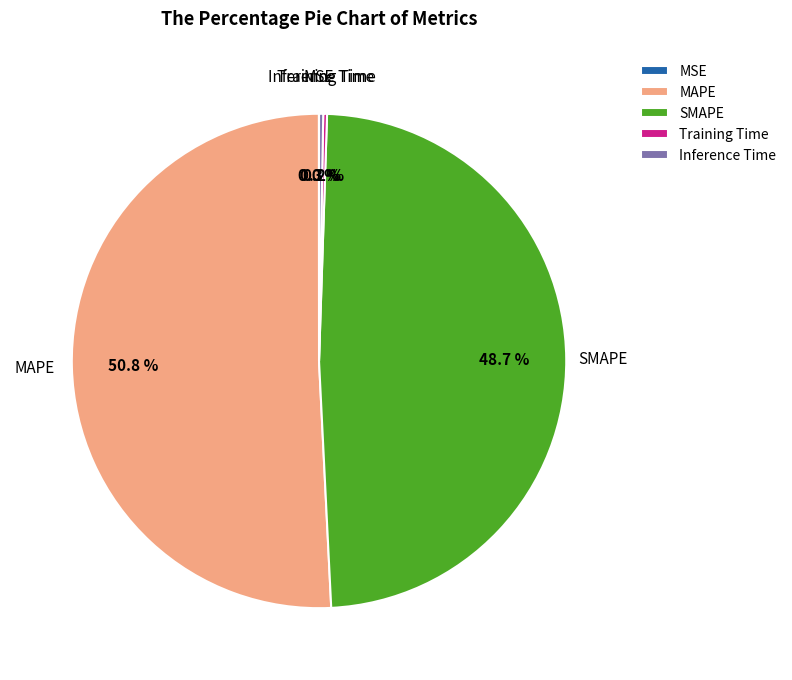

Is there a majority slice in this chart?

Yes